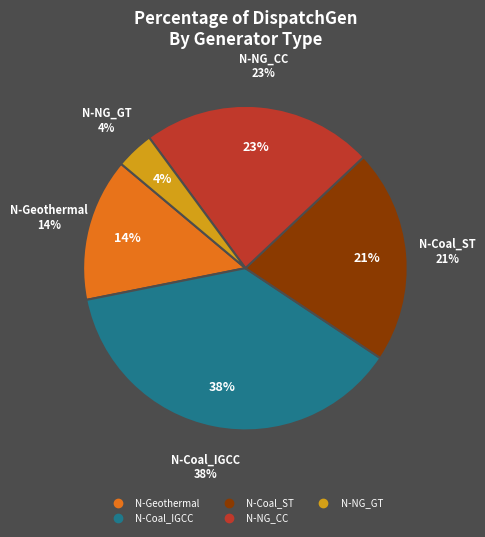

To the nearest percent, what portion does N-Coal_ST represent?

21%